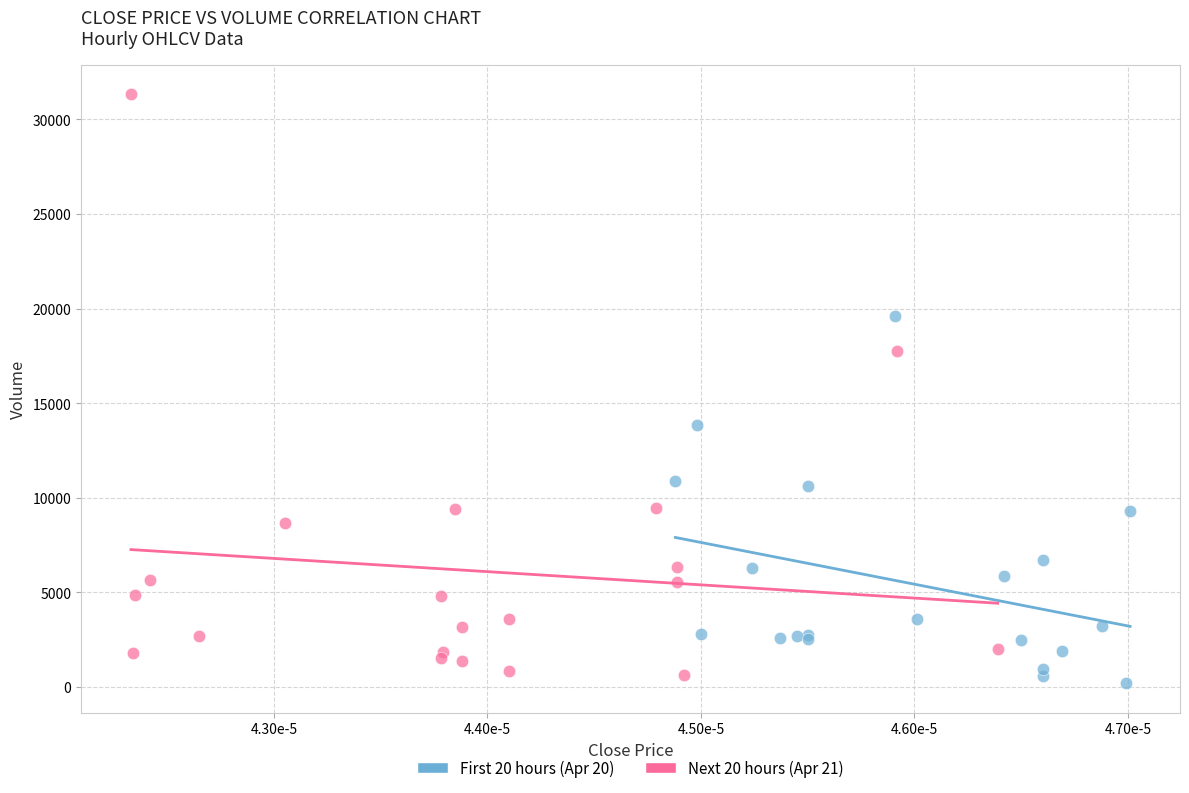

Which series reaches the maximum Y coordinate?

Next 20 hours (Apr 21)